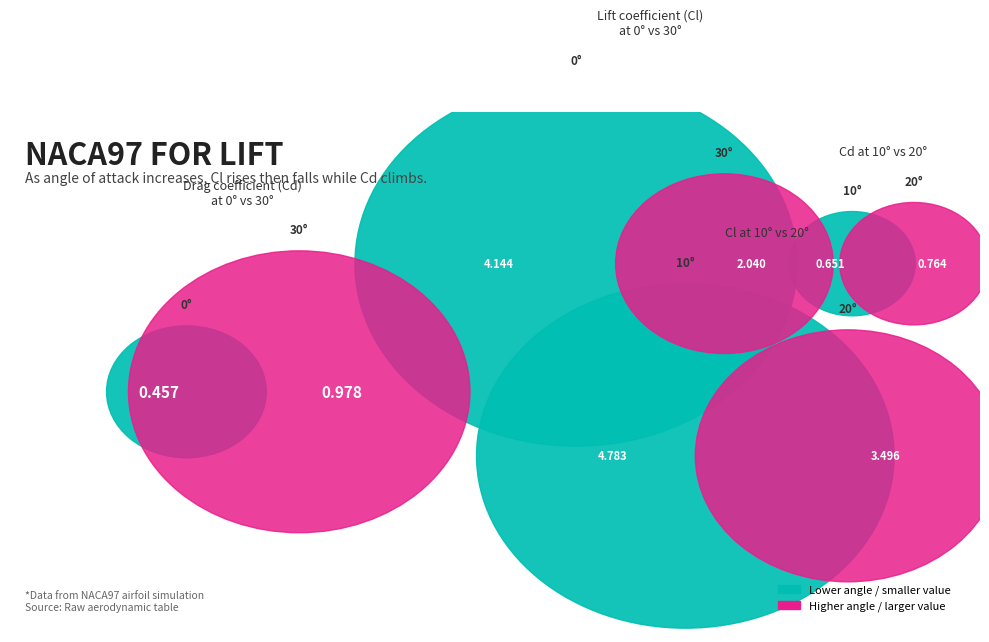

What is the largest slice in the pie chart?

10